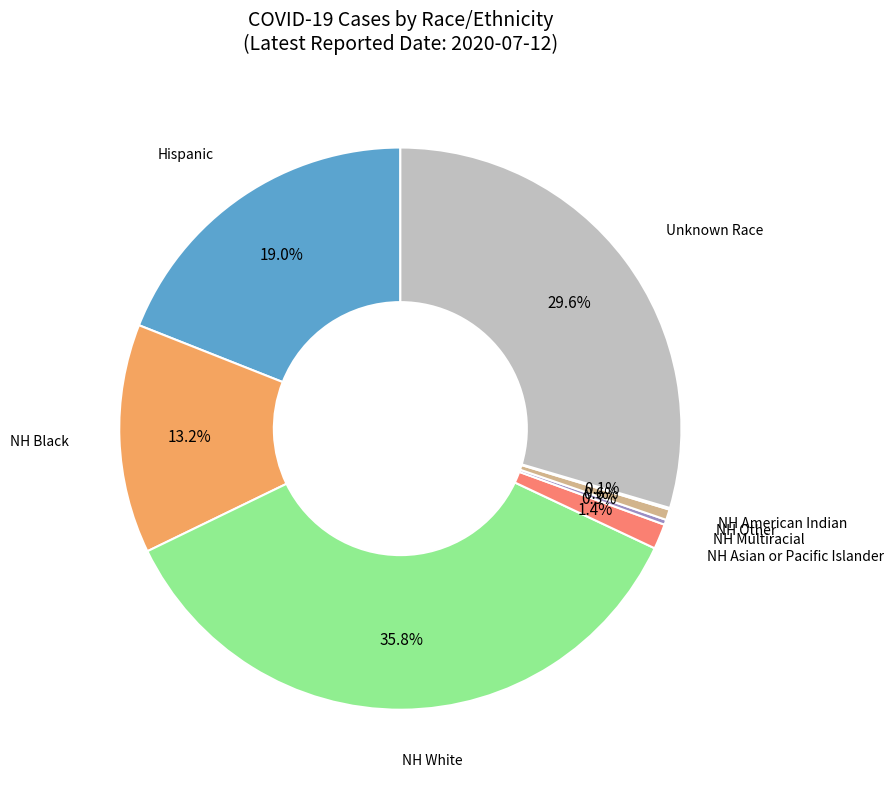

Does any single category account for the majority?

No